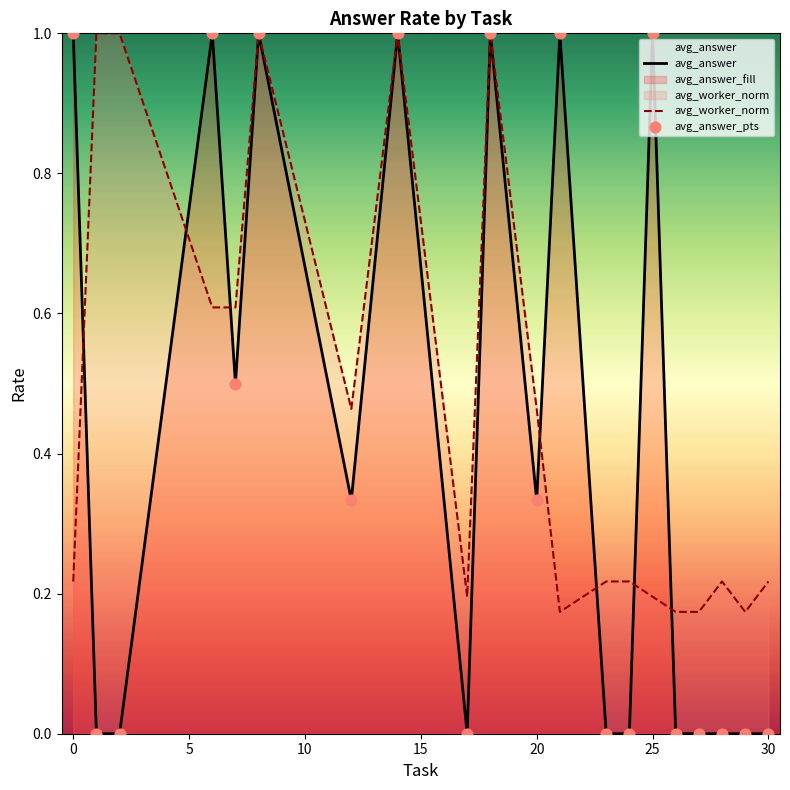

Is the value of avg_worker_norm at 19 greater than the value of avg_answer at 15?

No